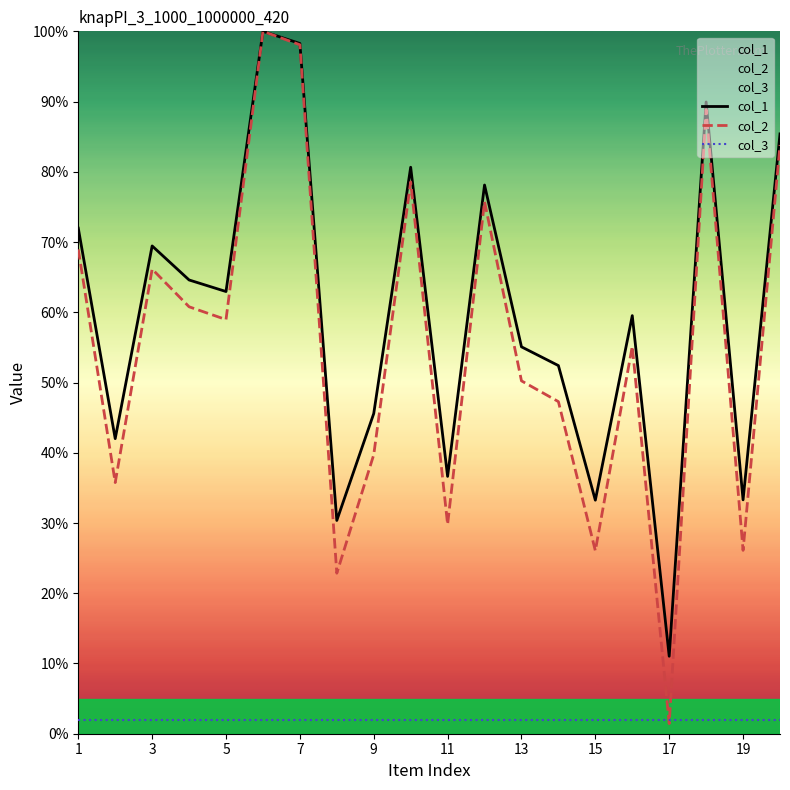

What is the minimum value shown in the chart?

1.4